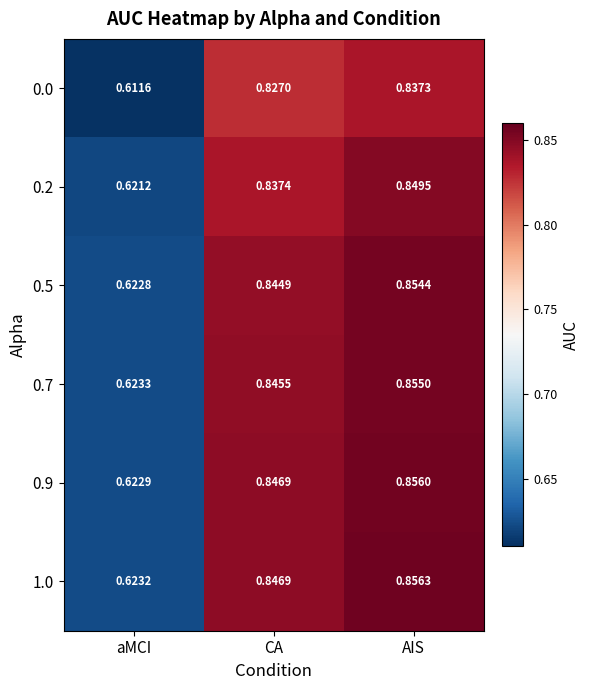

At which category is the sum across all series the highest?

AIS